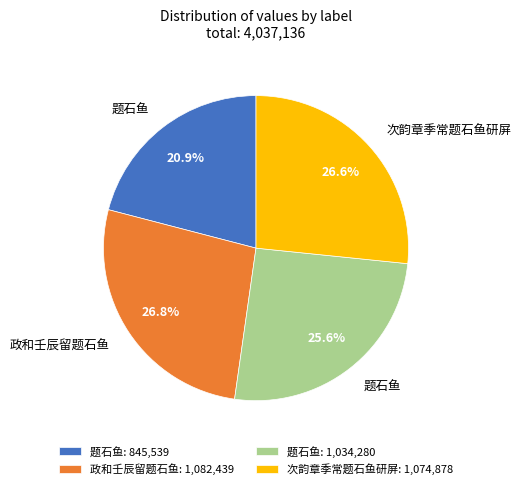

Approximately how many times larger is the value at 题石鱼: 1,034,280 compared to 题石鱼: 845,539?

1.2